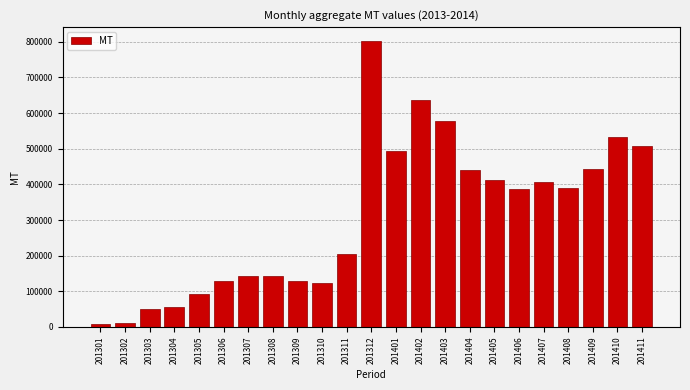

What is the ratio of the value at 201311 to the value at 201306?

1.6